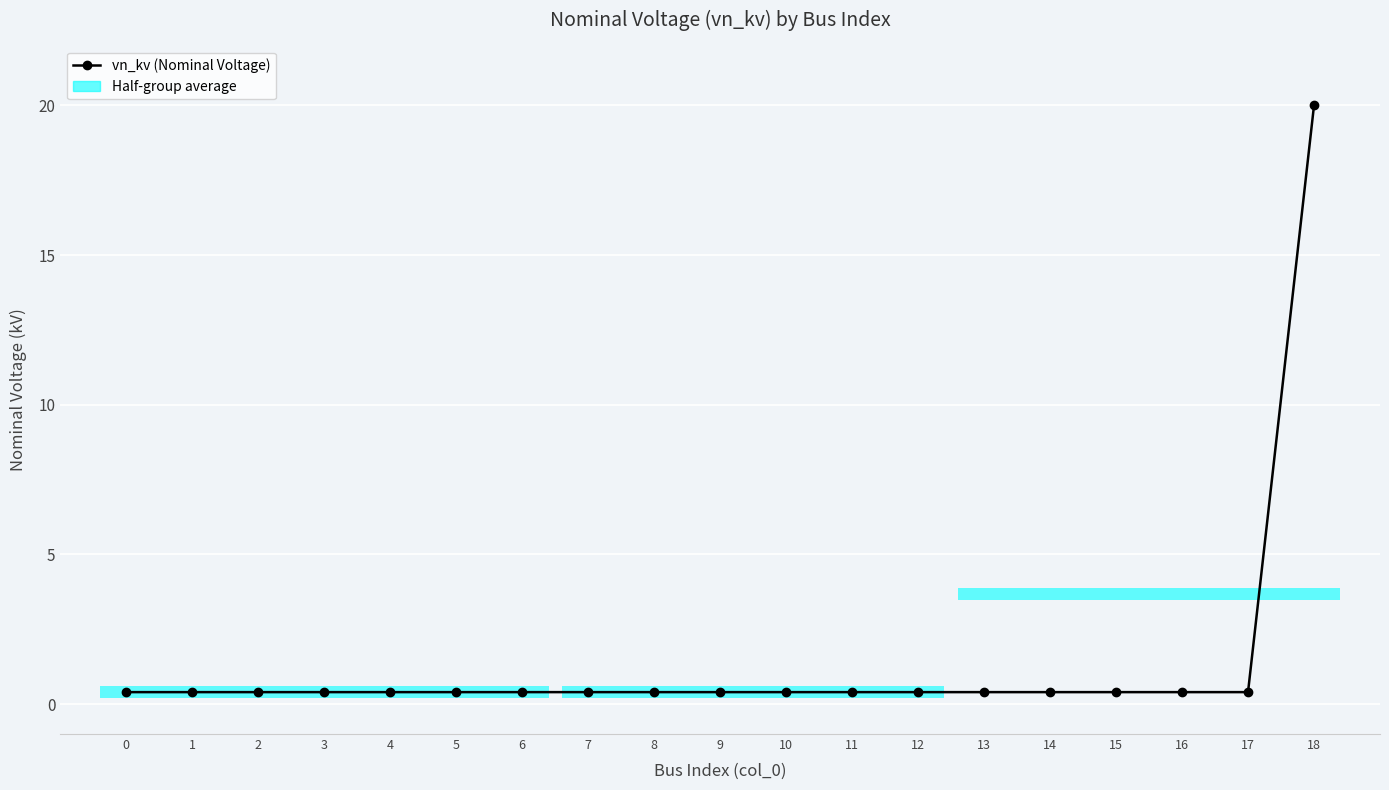

What is the sum of all values?

27.2